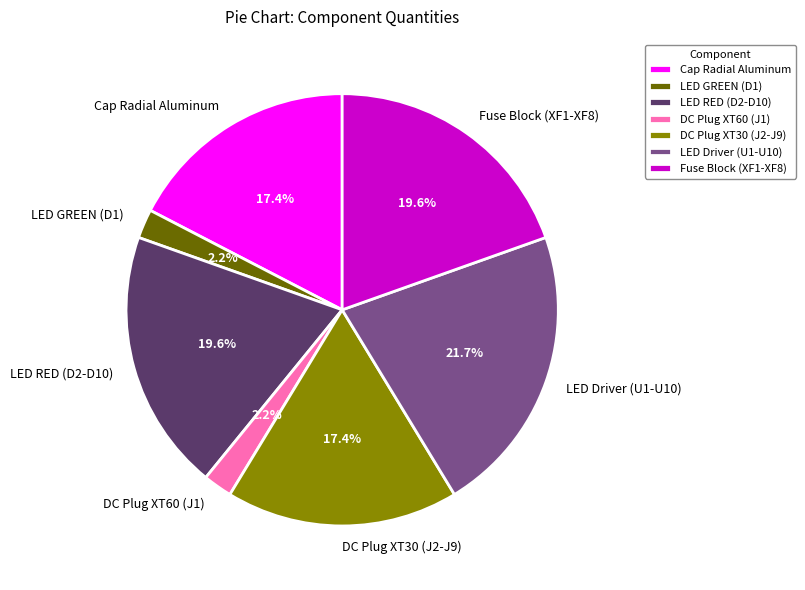

Which category has the biggest portion of the pie?

LED Driver (U1-U10)